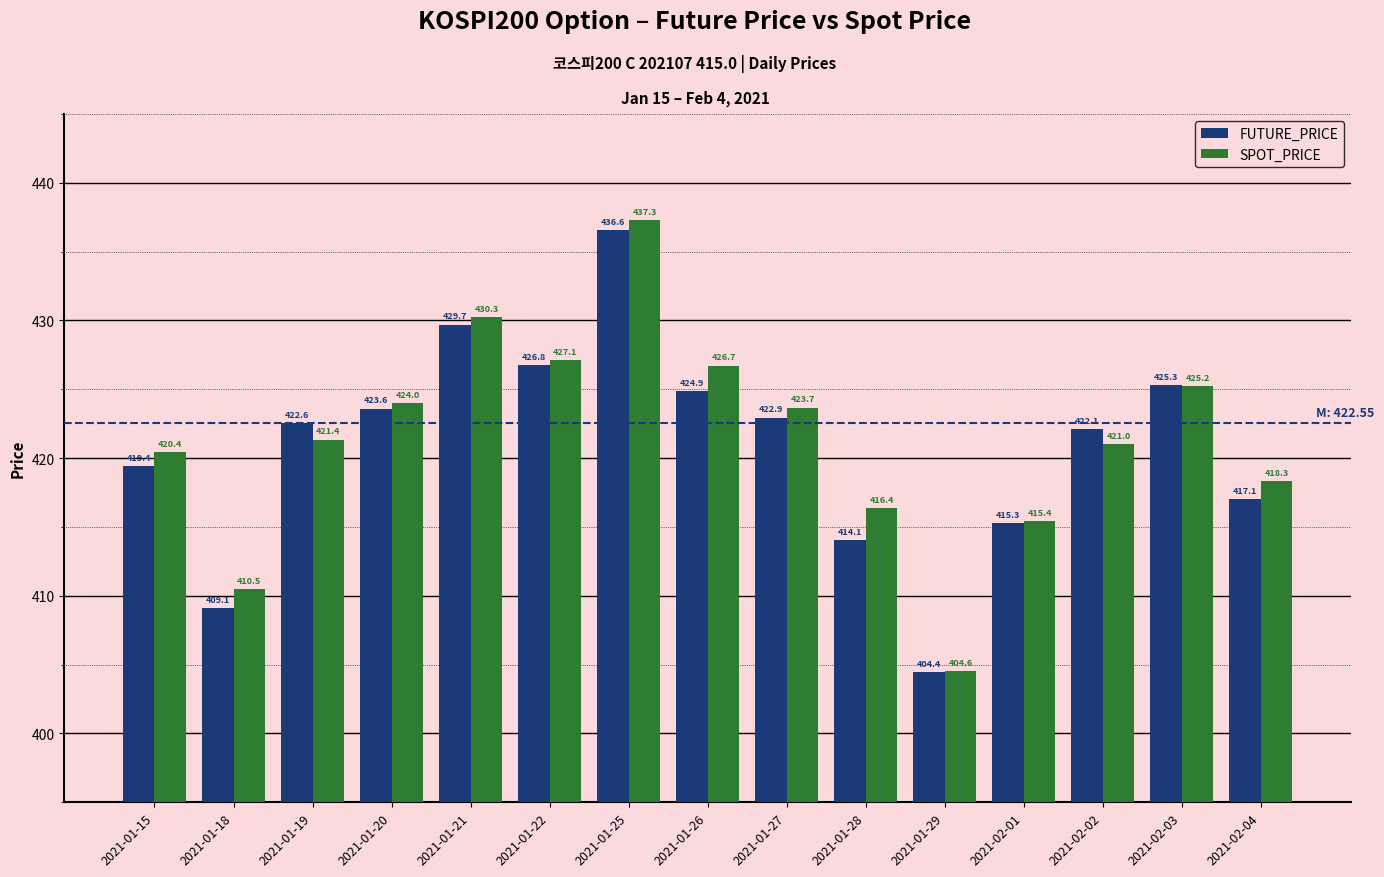

Which series has the widest spread of values?

SPOT_PRICE